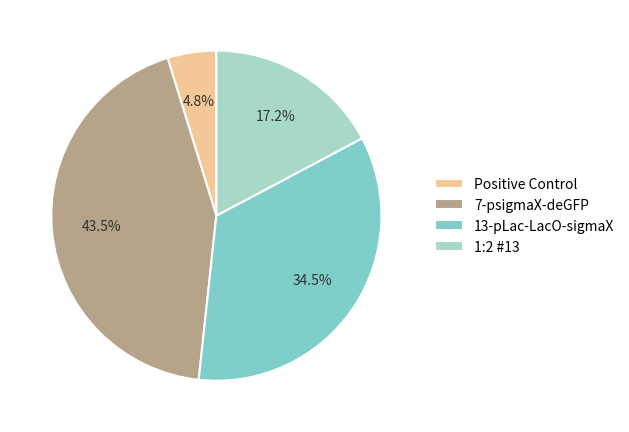

Which category has the biggest portion of the pie?

7-psigmaX-deGFP